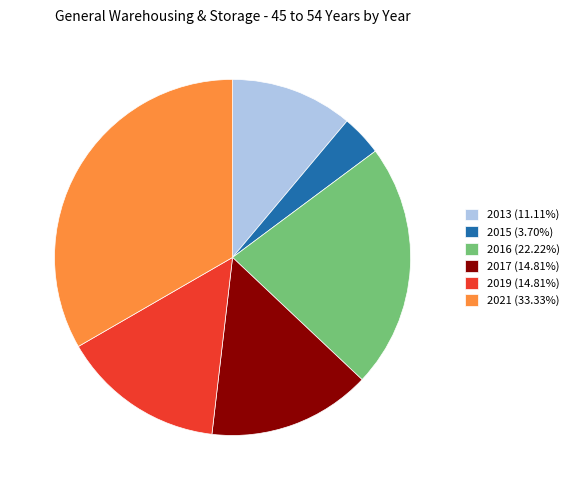

Is there a majority slice in this chart?

No